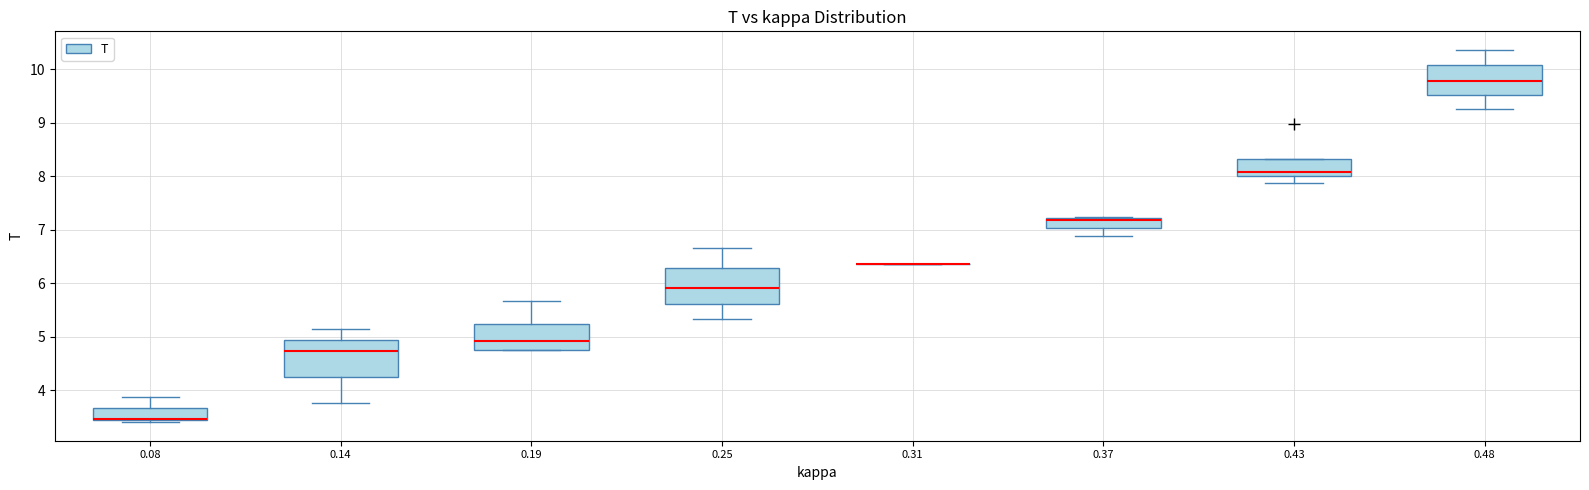

Reading left to right, transcribe this box plot: for each box, give where its median line is, the range the box spans, and where its two whiskers end, as read against the y-axis. The values are not printed on the chart, so give them approximately, as read against the axis.

0.08: median 3.5, box 3.4 to 3.7, whiskers 3.4 (just below the box's lower edge) to 3.9
0.14: median 4.7, box 4.2 to 4.9, whiskers 3.8 to 5.1
0.19: median 4.9, box 4.7 to 5.2, whiskers 4.7 to 5.7
0.25: median 5.9, box 5.6 to 6.3, whiskers 5.3 to 6.7
0.31: box collapsed to a line at 6.4, whiskers 6.4 to 6.4
0.37: median 7.2 (drawn on the box's upper edge), box 7.0 to 7.2, whiskers 6.9 to 7.2
0.43: median 8.1, box 8.0 to 8.3, whiskers 7.9 to 8.3
0.48: median 9.8, box 9.5 to 10.1, whiskers 9.3 to 10.4